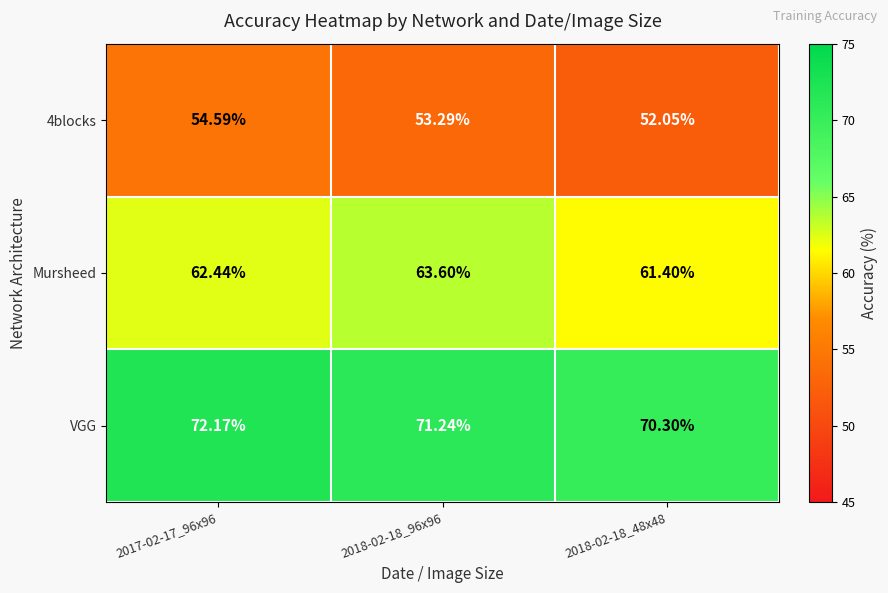

Is the value of 4blocks at 2017-02-17_96x96 greater than the value of Mursheed at 2017-02-17_96x96?

No